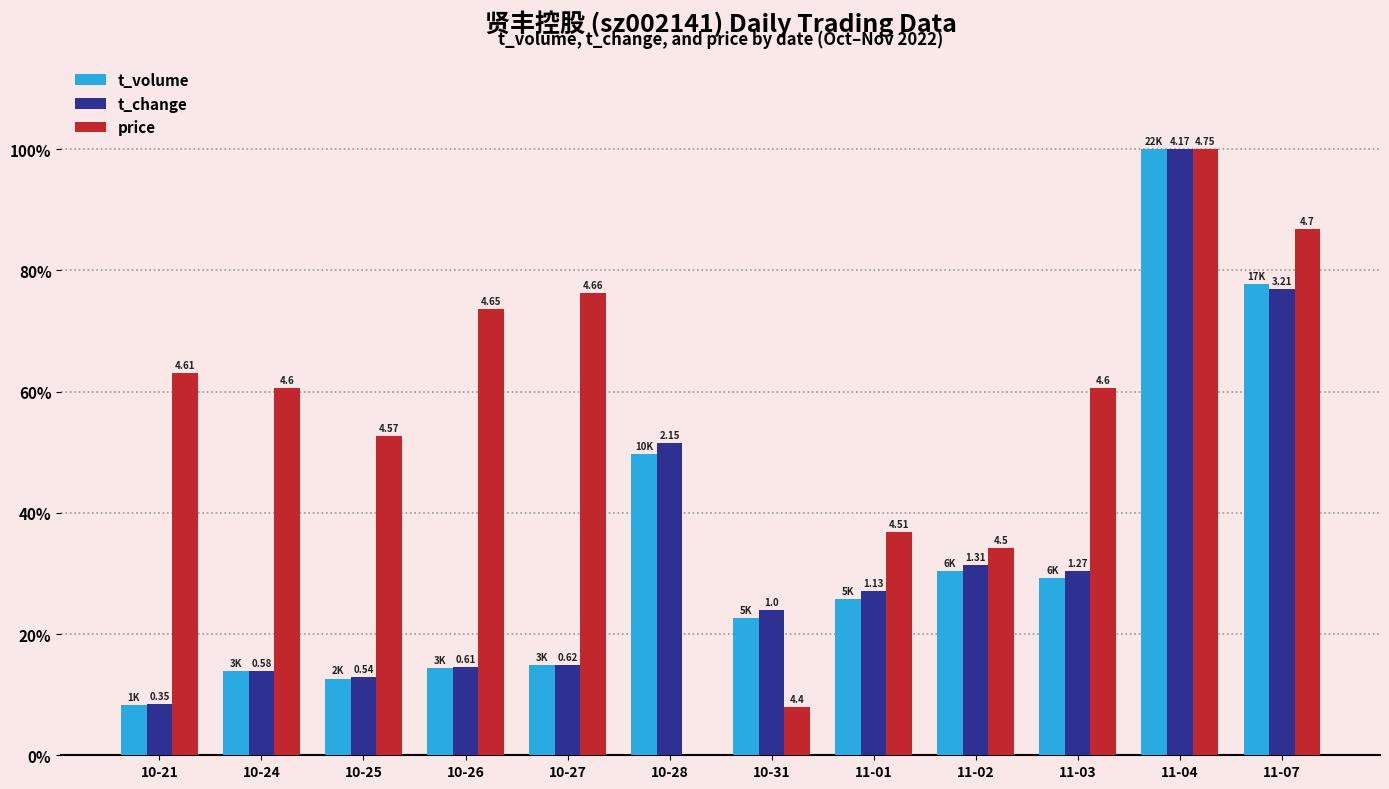

What are all the series names shown in the legend?

t_volume, t_change, price